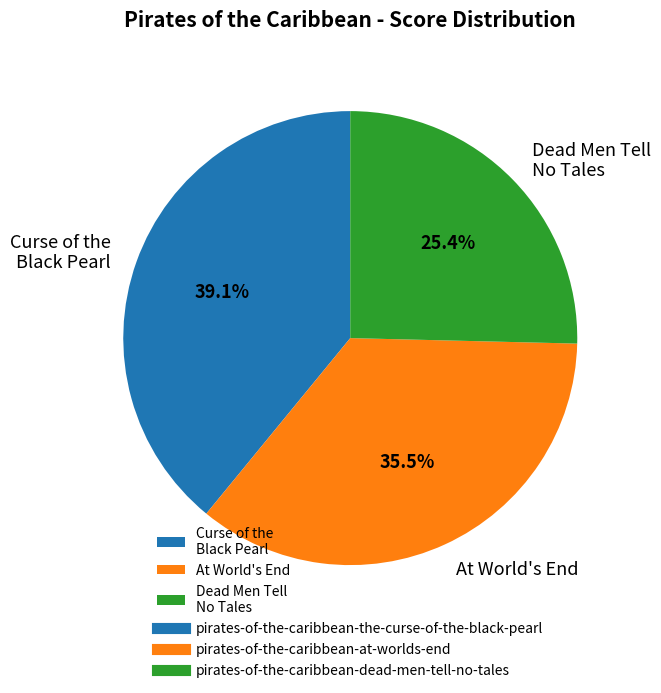

Count the number of slices in the pie.

3